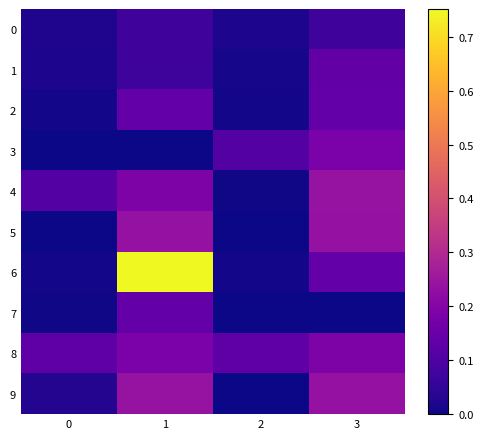

At which category does the chart reach its peak across all series?

1